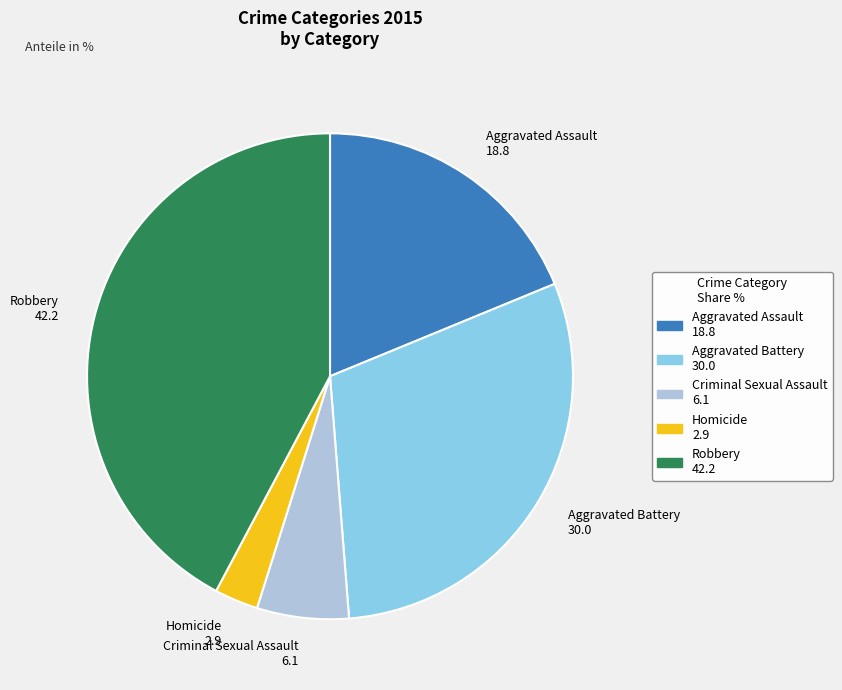

True or false: Criminal Sexual Assault accounts for 21% of the total.

False